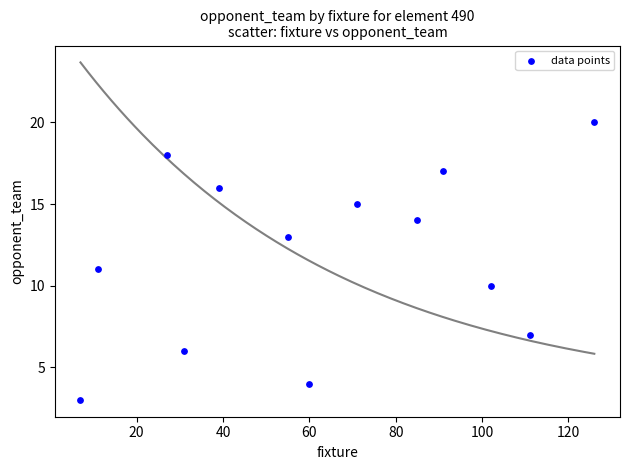

What is the range of Y values (max minus min)?

17